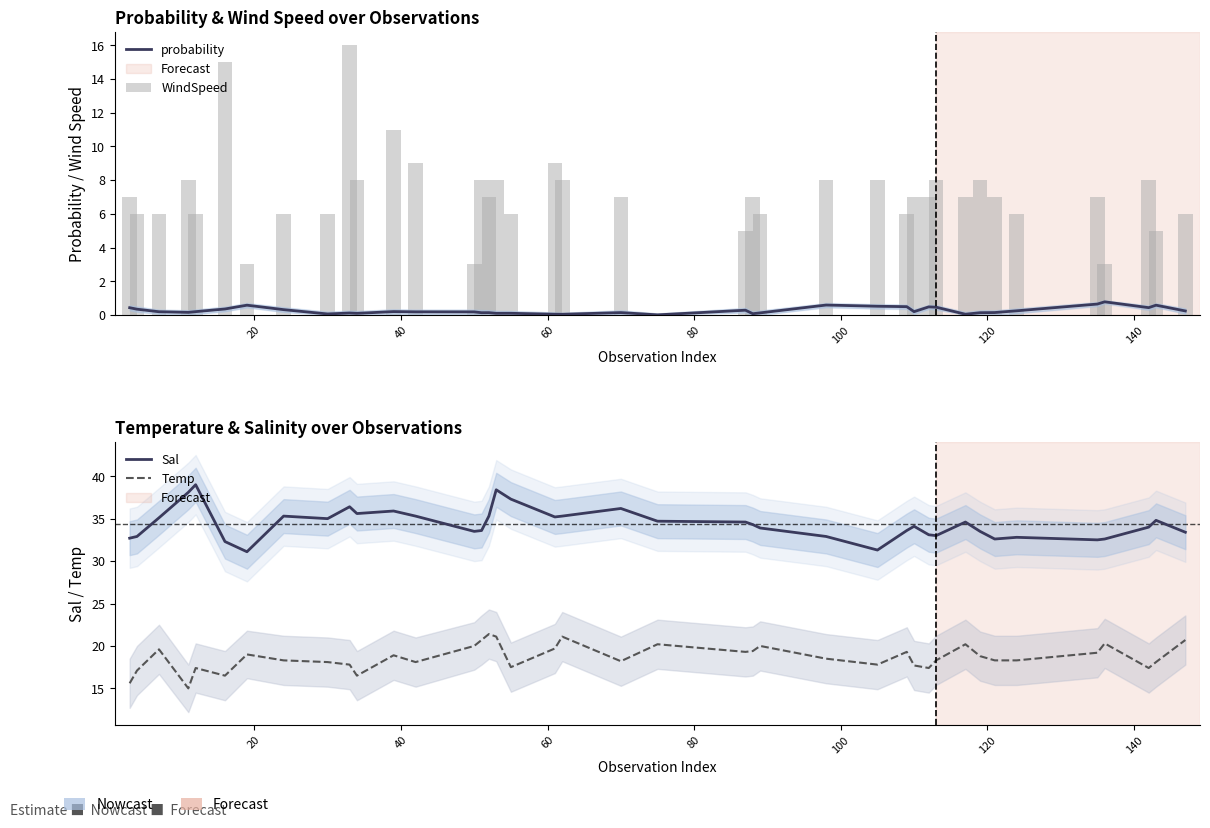

Which series has the largest total across all categories?

Sal